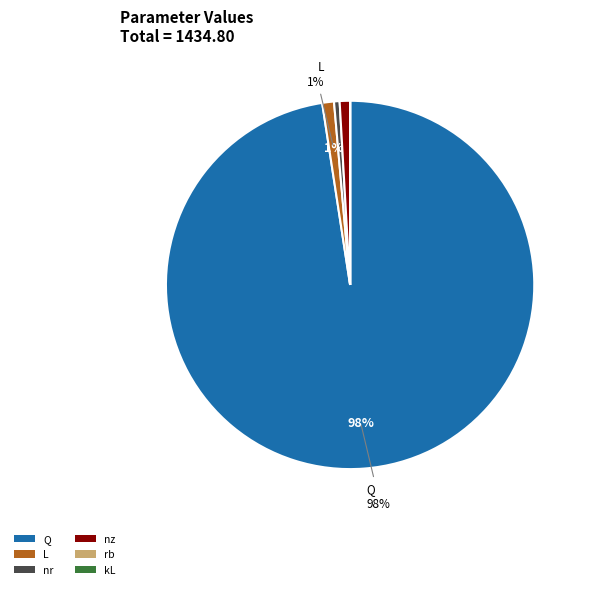

To the nearest percent, what is the difference between the largest and smallest slice percentages?

98%